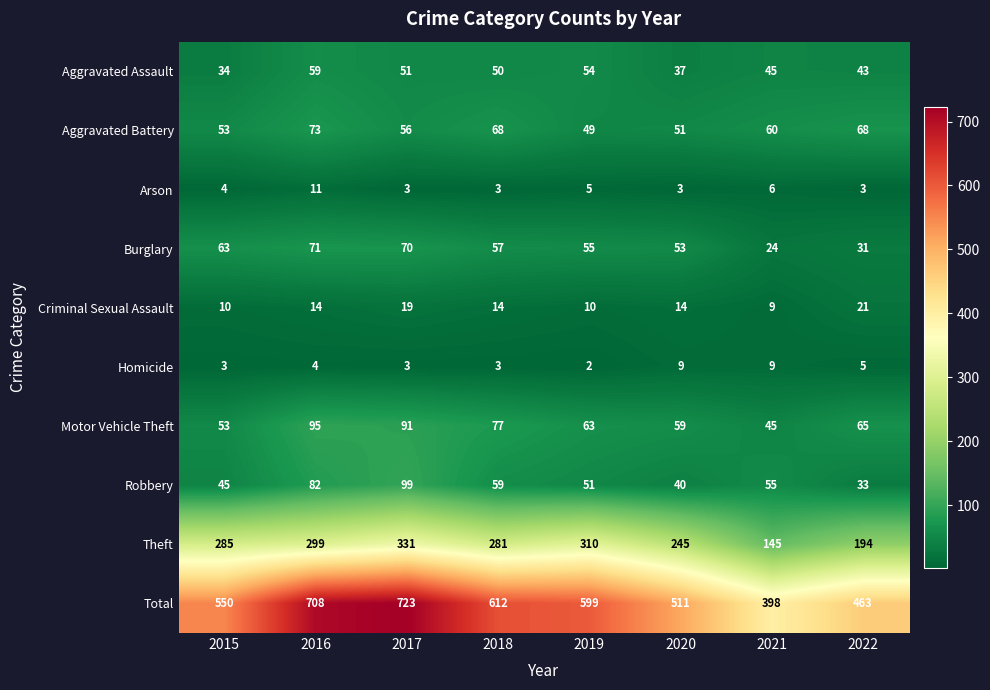

Which category has the lowest value across all series?

2019